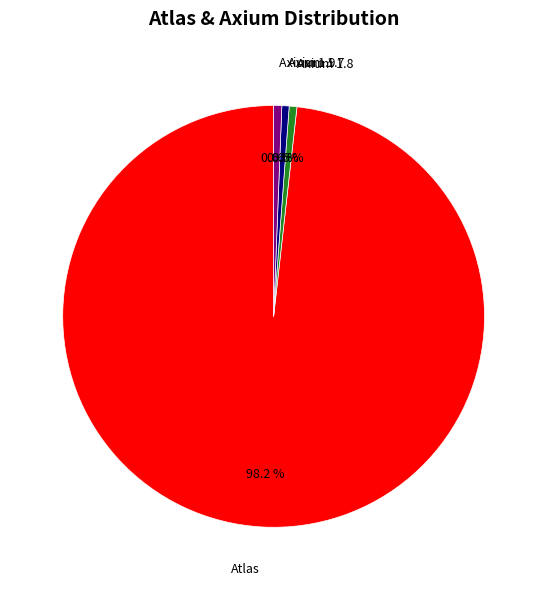

What is the largest slice in the pie chart?

Atlas